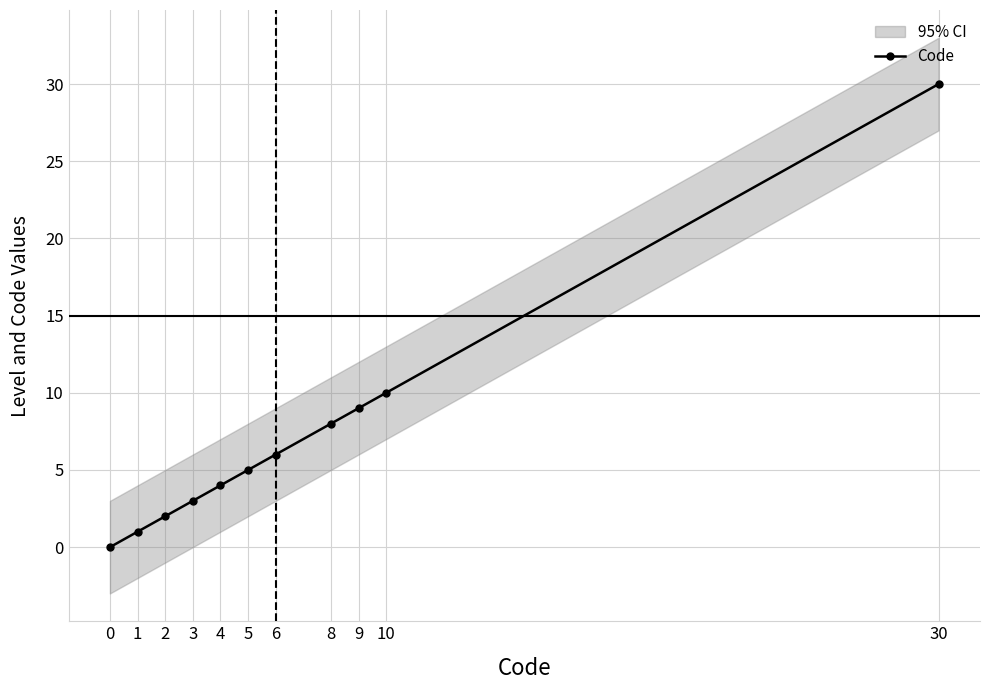

What is the change in value from 1 to 6?

+5